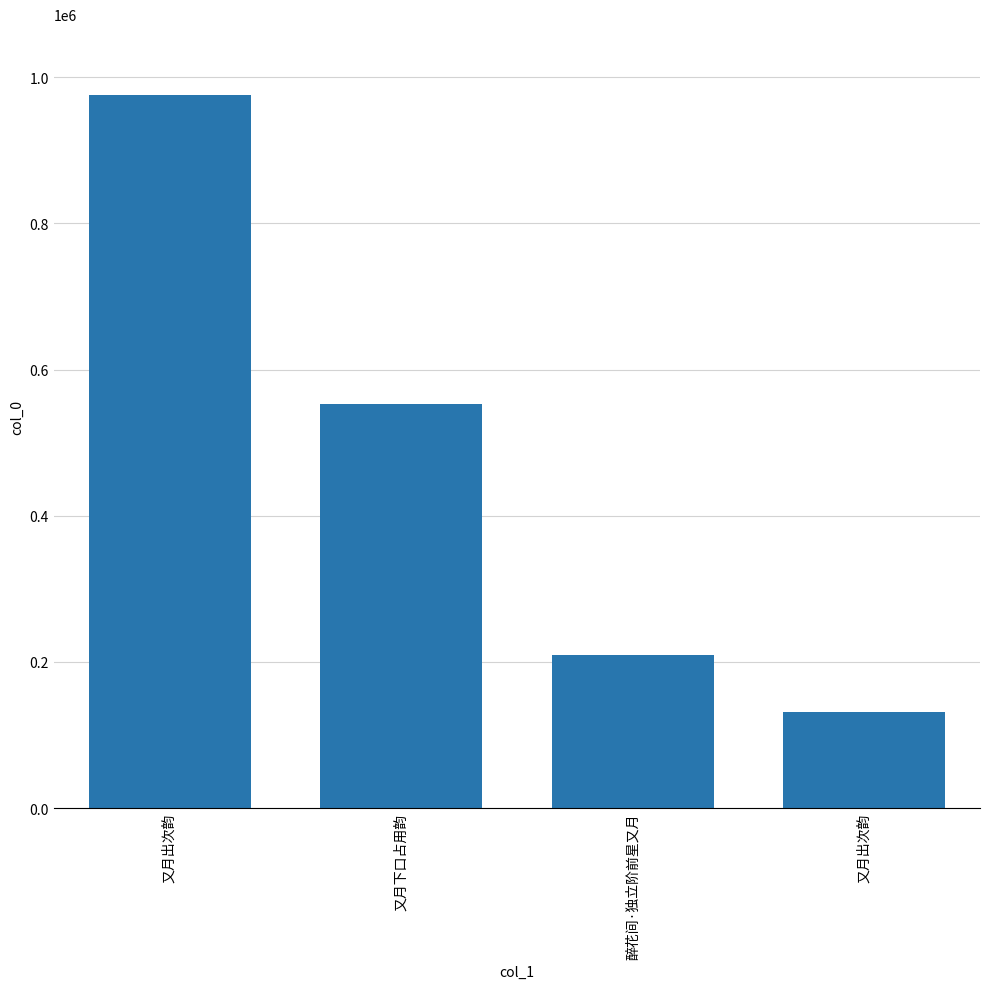

What is the change in value from 醉花间·独立阶前星又月 to 又月出次韵?

-76819